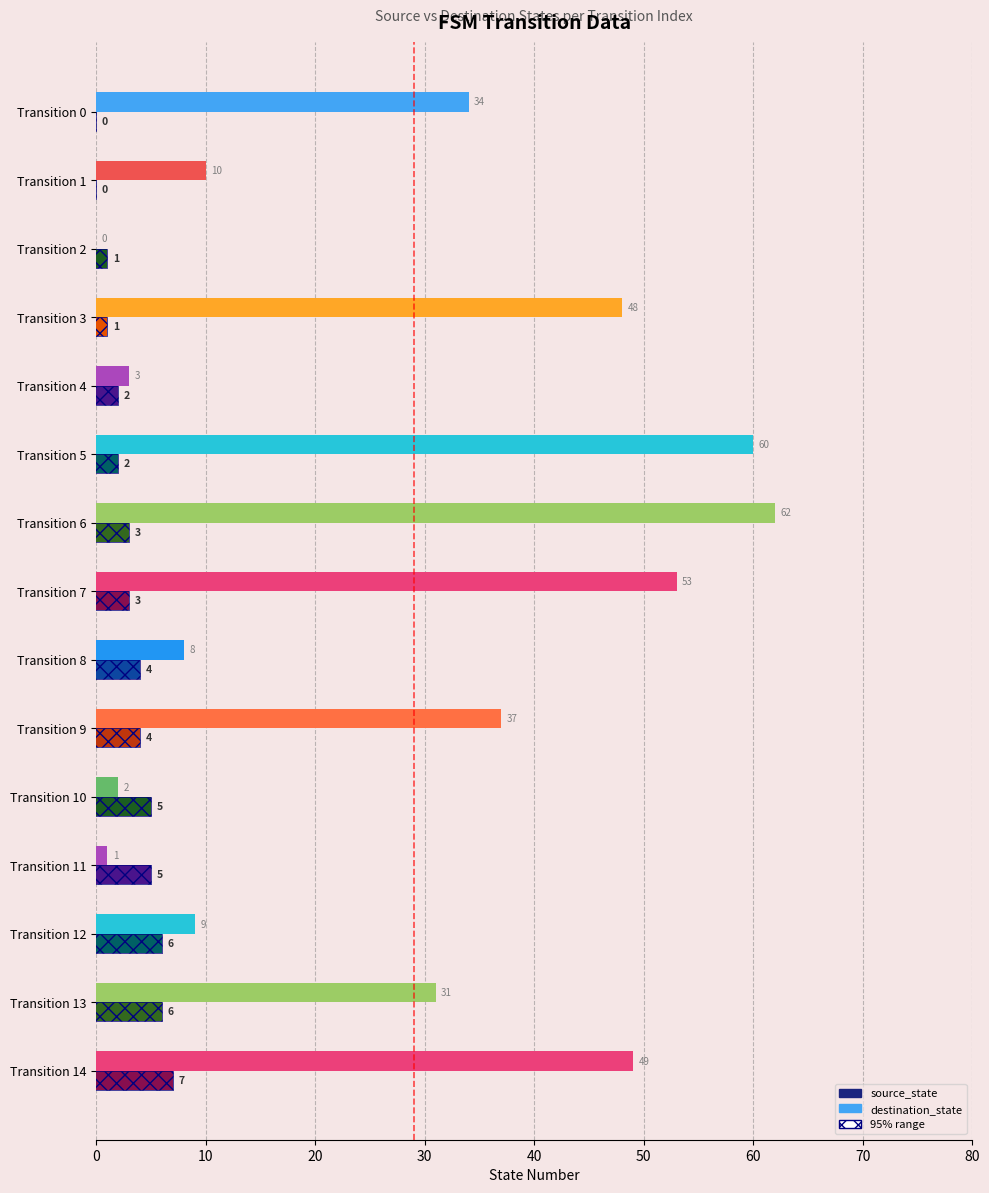

What is the value of the 2nd bar from the left?

1